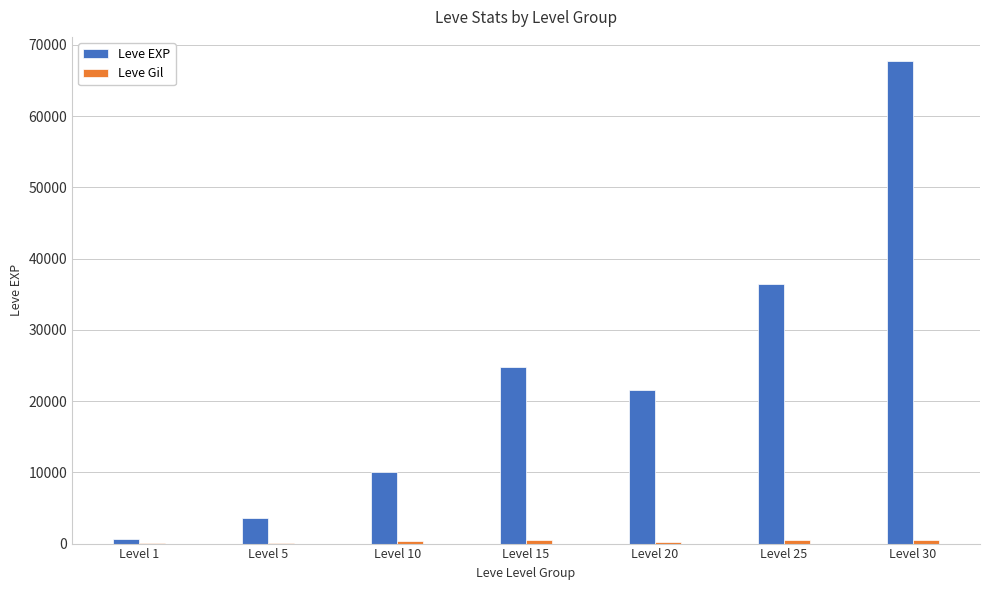

How many distinct data groups are displayed?

2